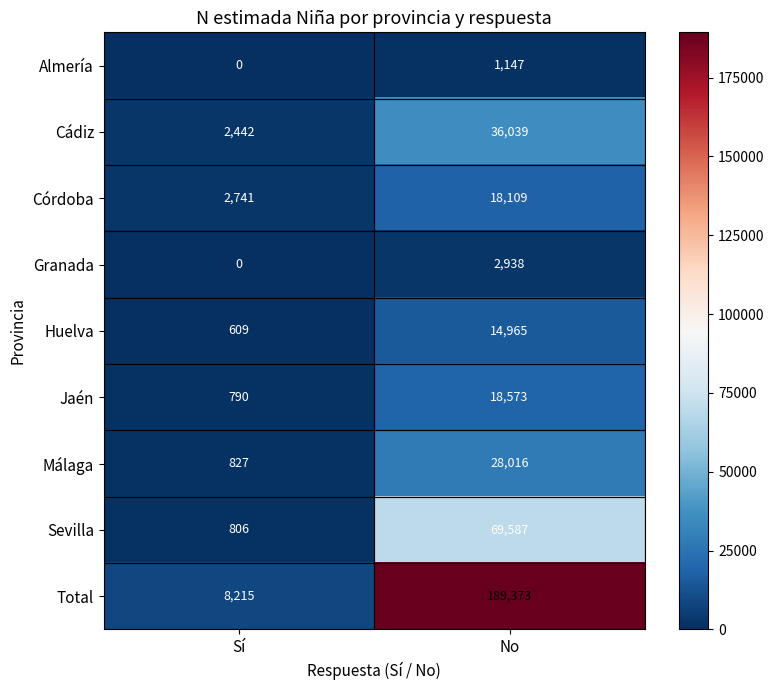

What is the total value across all series at Sí?

16430